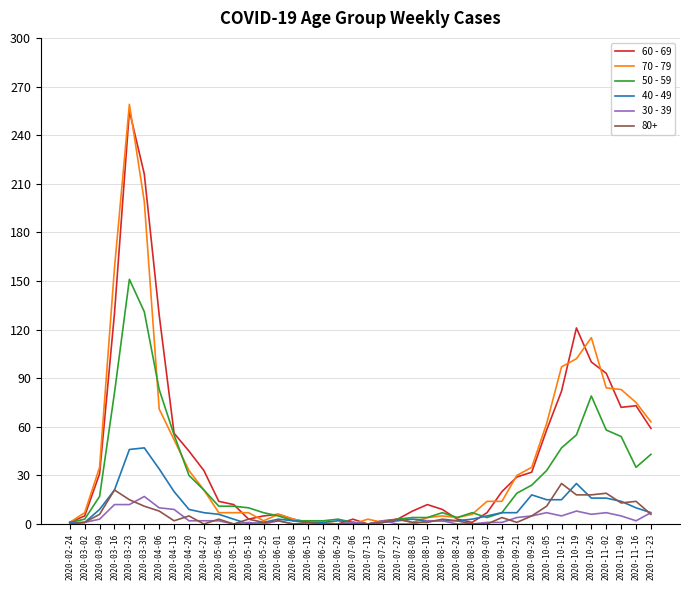

What is the average value of the 60 - 69 series?

43